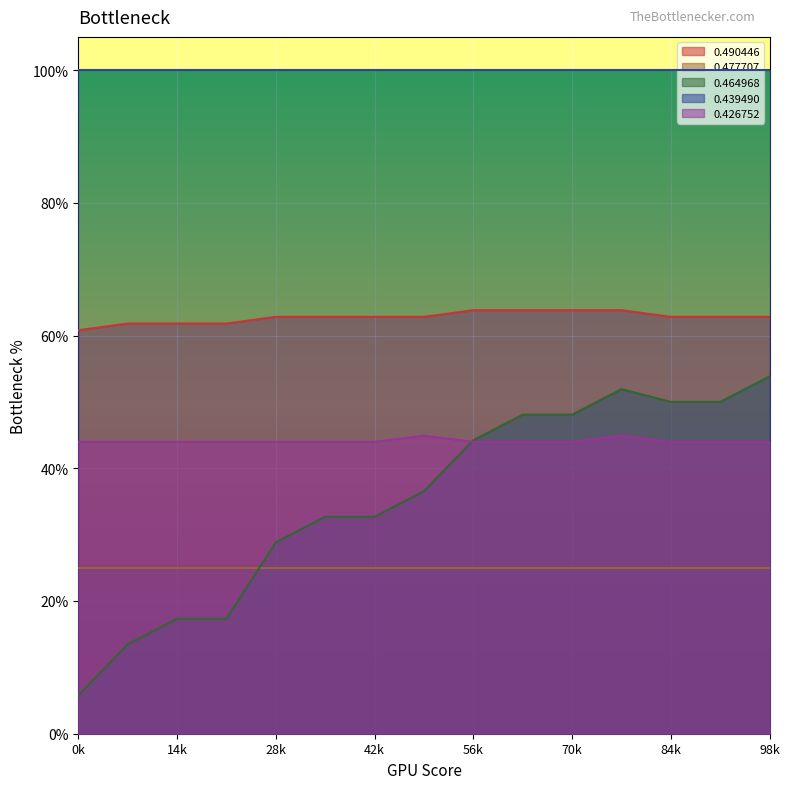

What is the total value across all series at 14k?

1.2